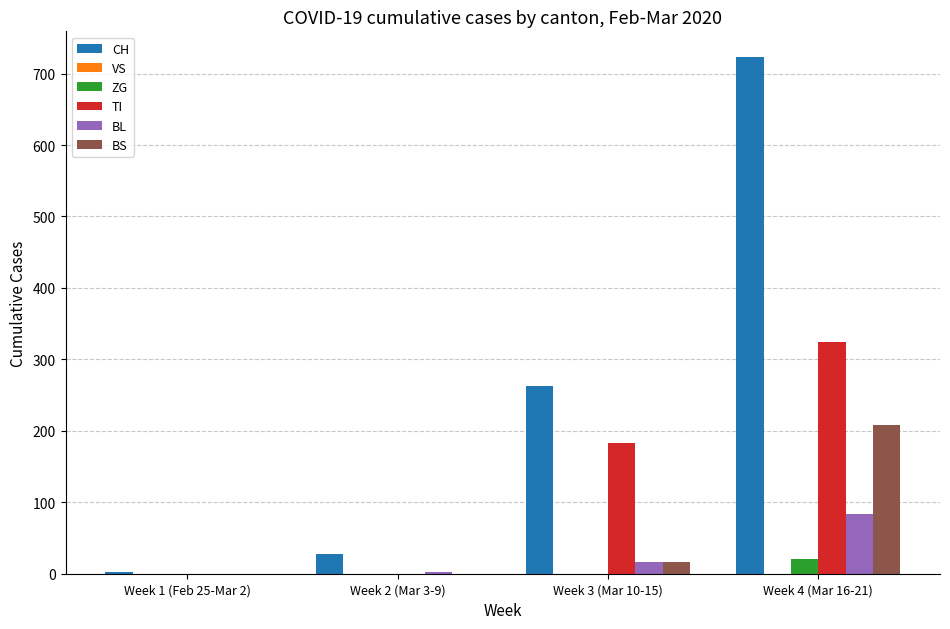

Does the chart contain stacked bars?

No